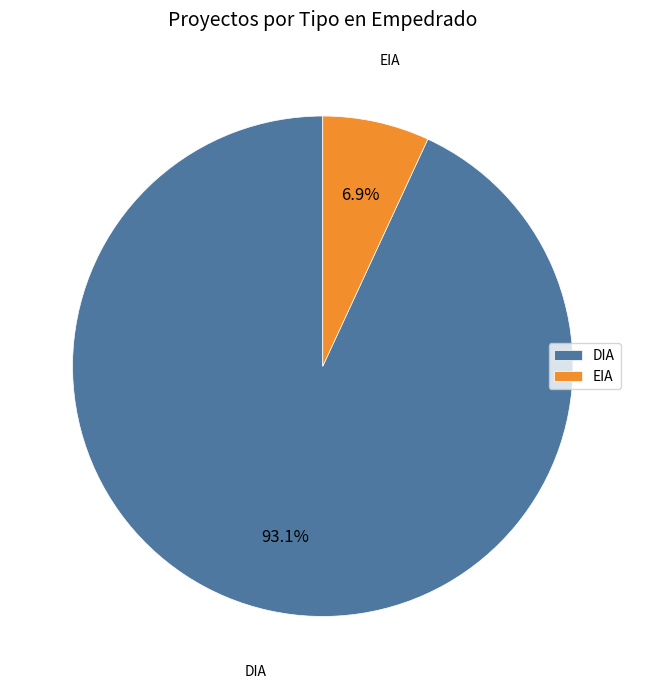

To the nearest percent, what percentage of the pie is DIA?

93%